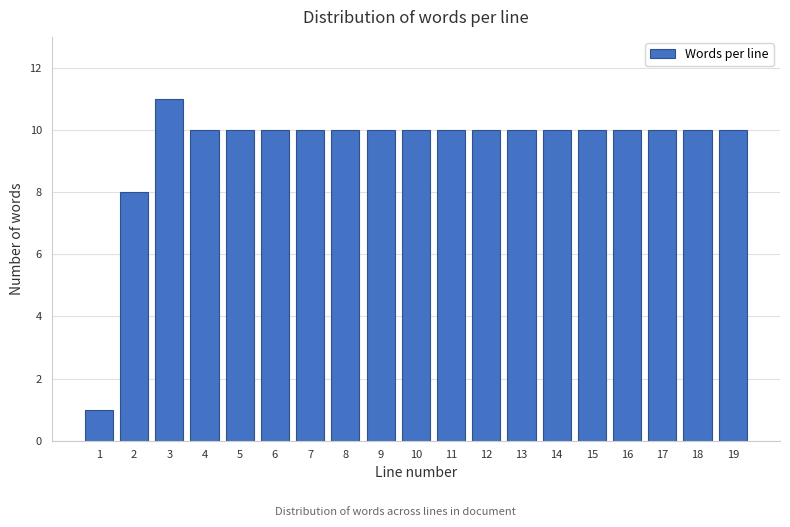

Reading left to right, list all the values displayed in this chart.

1	8	11	10	10	10	10	10	10	10	10	10	10	10	10	10	10	10	10